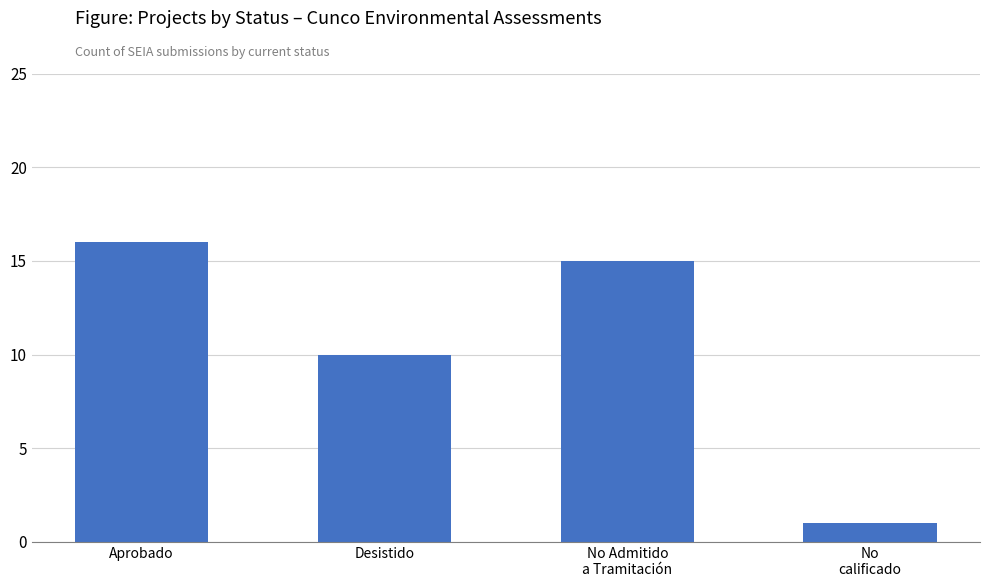

Reading right to left, list all the values displayed in this chart.

1	15	10	16